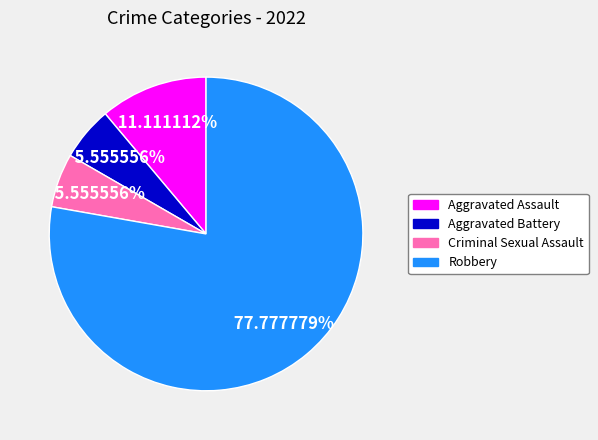

Combined, do Robbery and Criminal Sexual Assault account for over 50%?

Yes